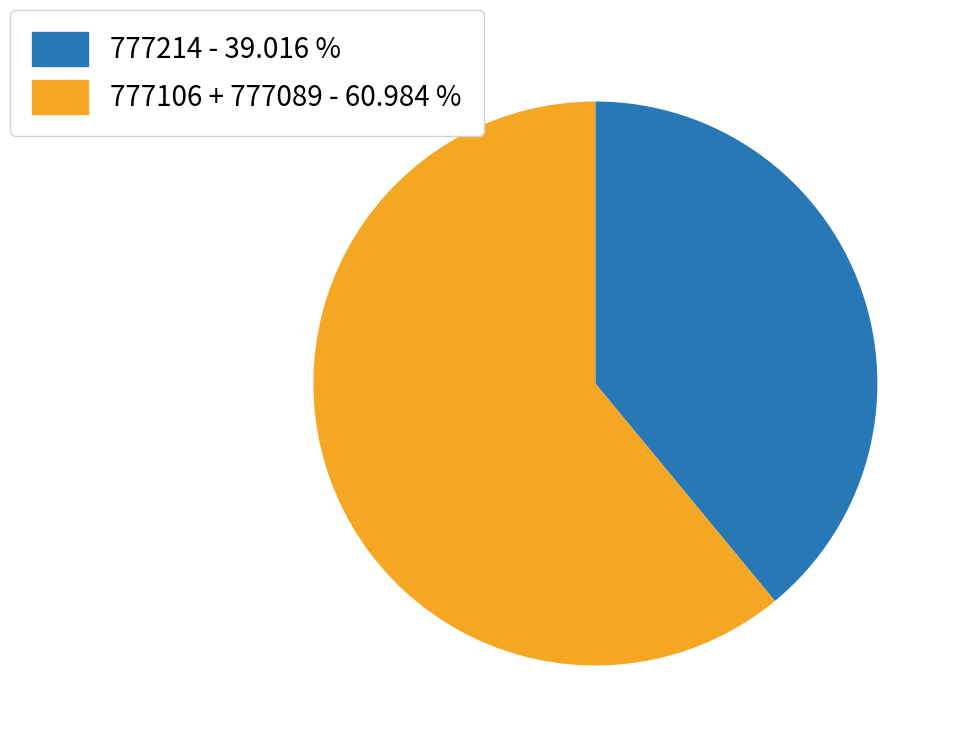

Which slice is the smallest?

777214 - 39.016 %